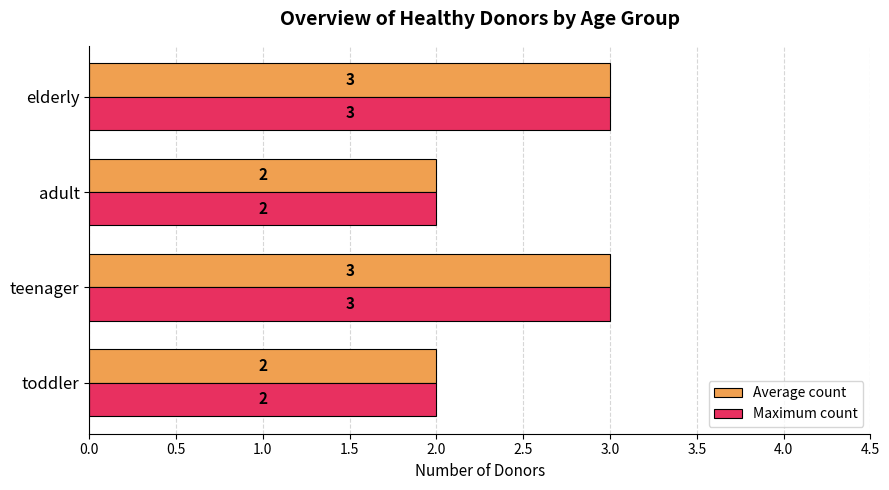

What is the lowest value of the Average count series?

2